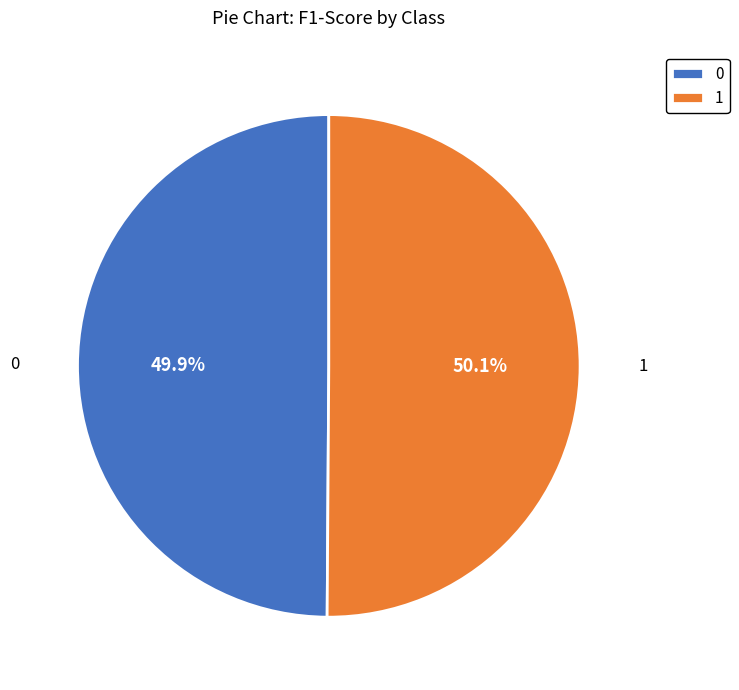

To the nearest percent, what percentage of the pie is 0?

50%